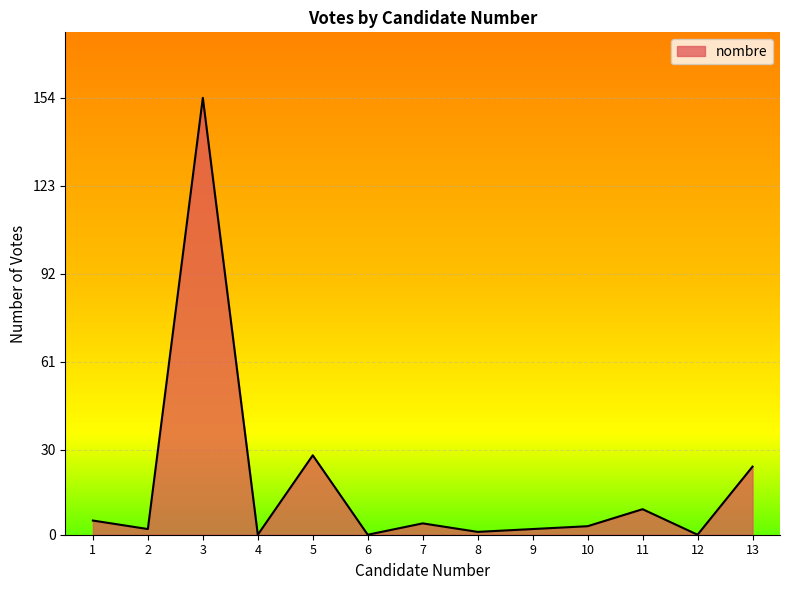

The chart shows a value of 107 at 12. True or false?

False